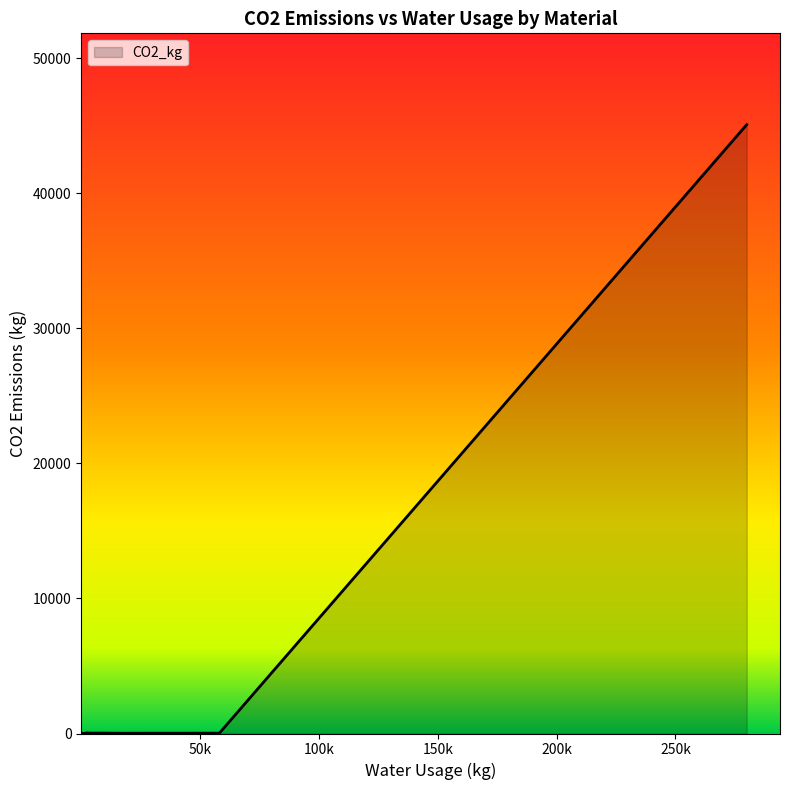

What is the average value?

3491.0